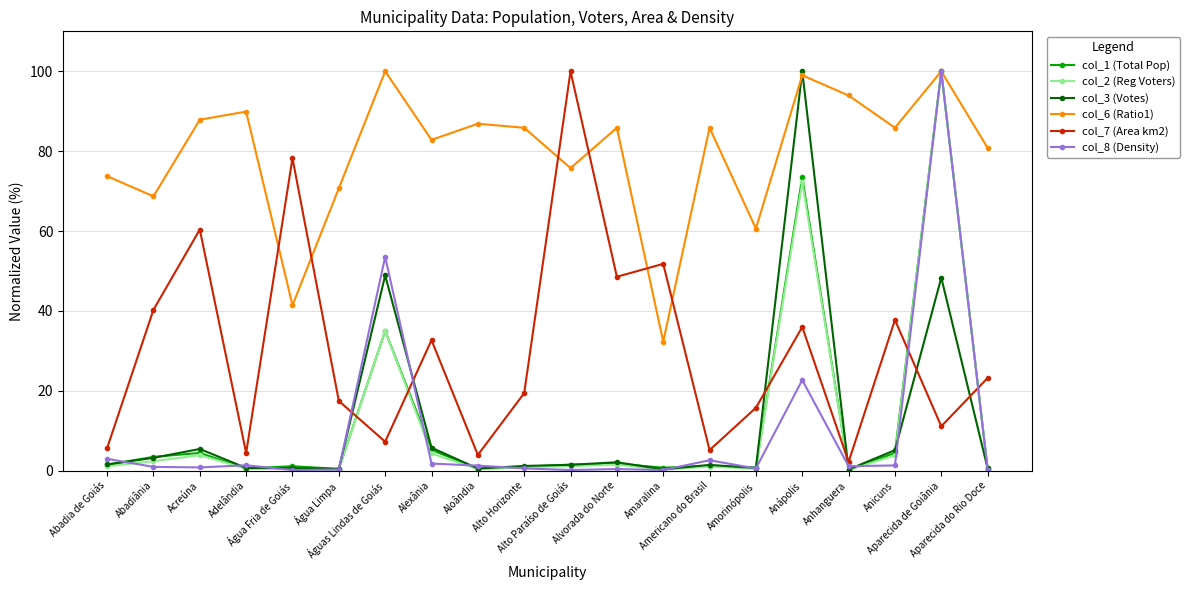

Does the chart display data point markers on the line(s)?

Yes